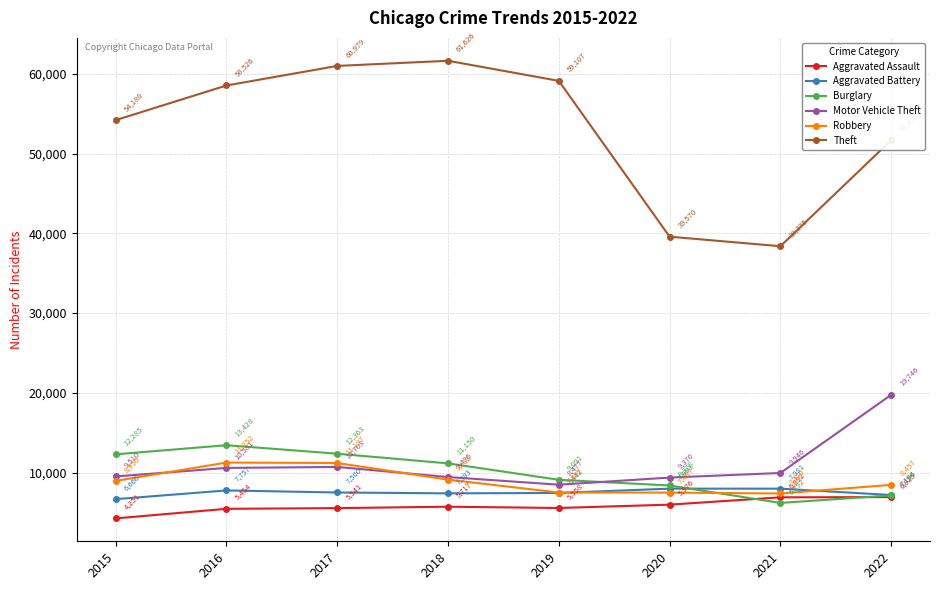

True or false: Theft and Aggravated Battery cross at least once.

False